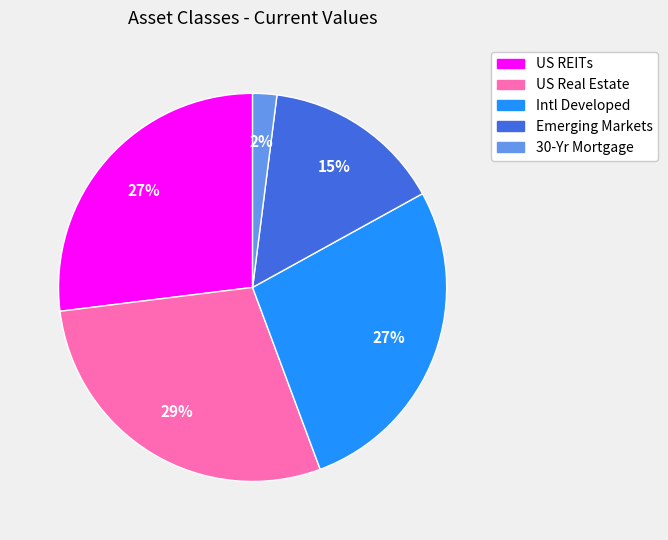

To the nearest percent, what percentage of the pie is 30-Yr Mortgage?

2%